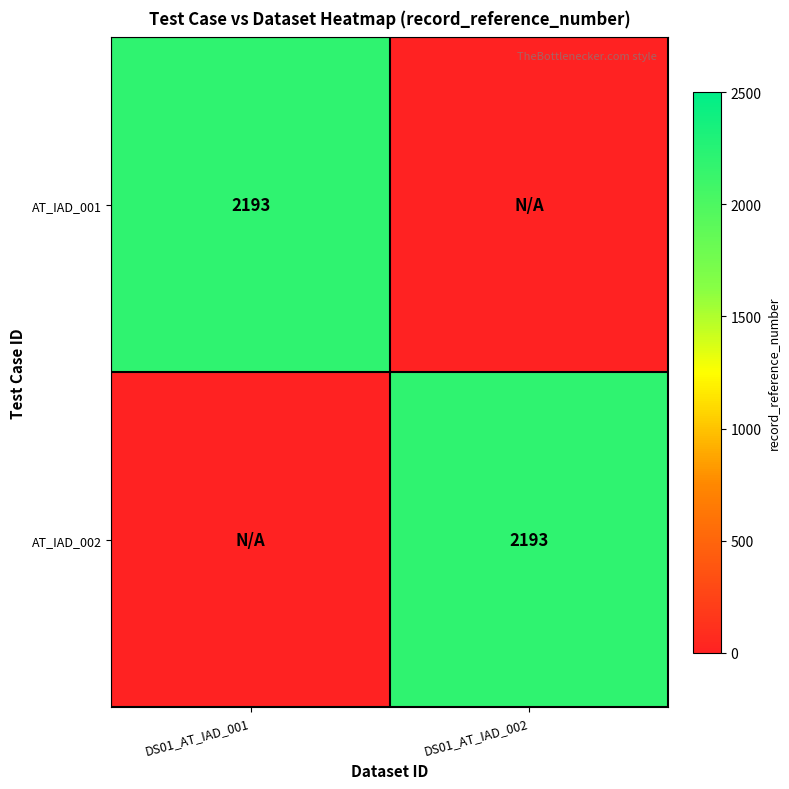

True or false: AT_IAD_001 has a value of 2193 at DS01_AT_IAD_001.

True